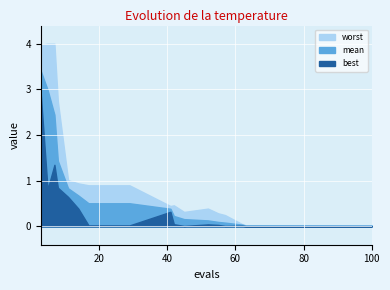

Which series has the largest range (max minus min)?

worst